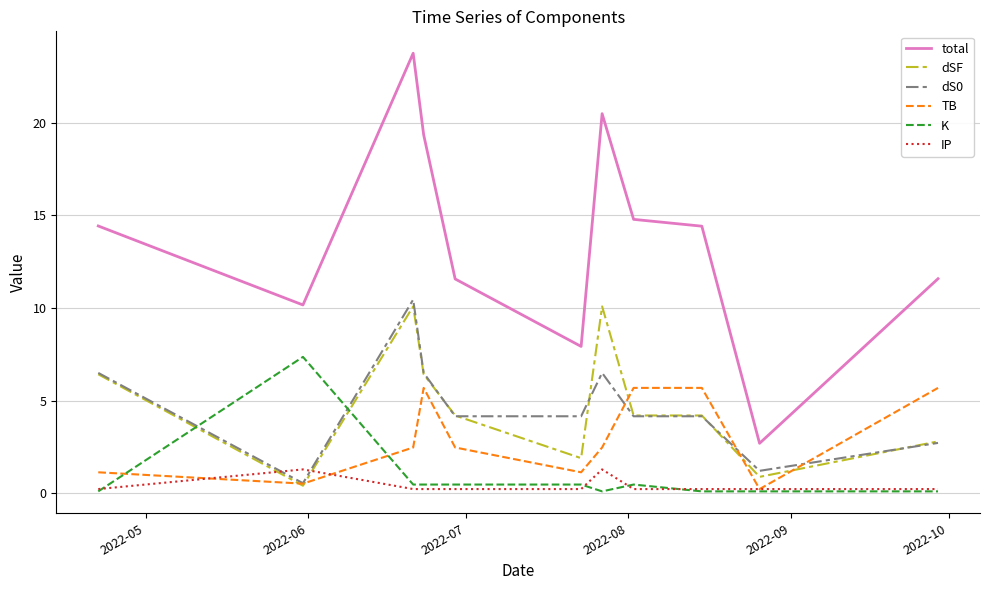

Which series has the widest spread of values?

total